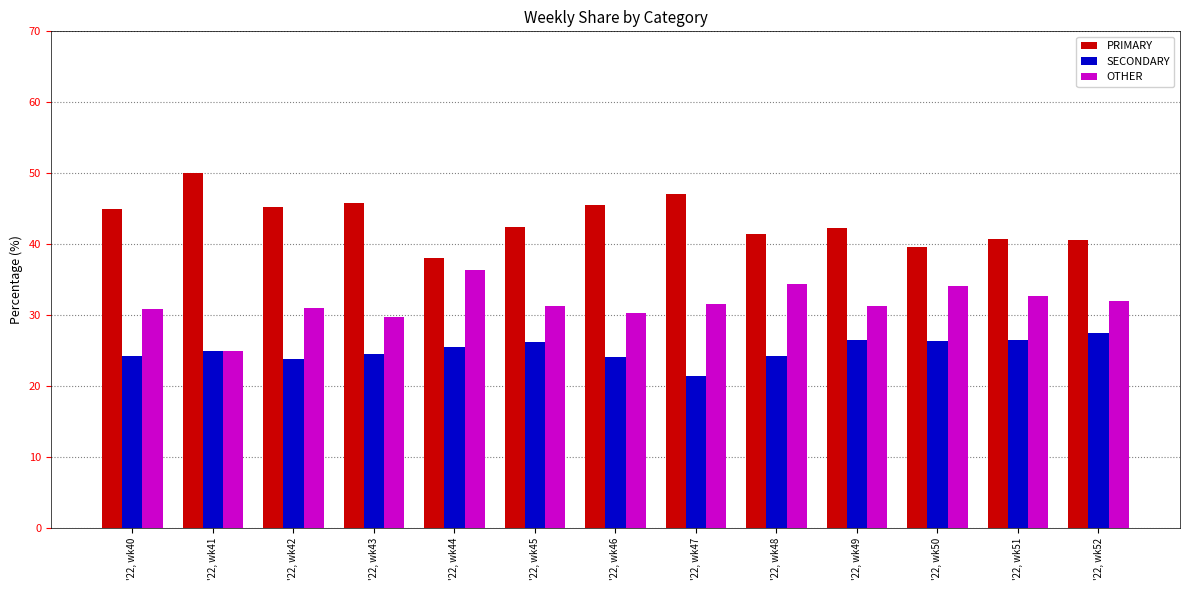

Rank the series by their maximum value, from highest to lowest.

PRIMARY, OTHER, SECONDARY